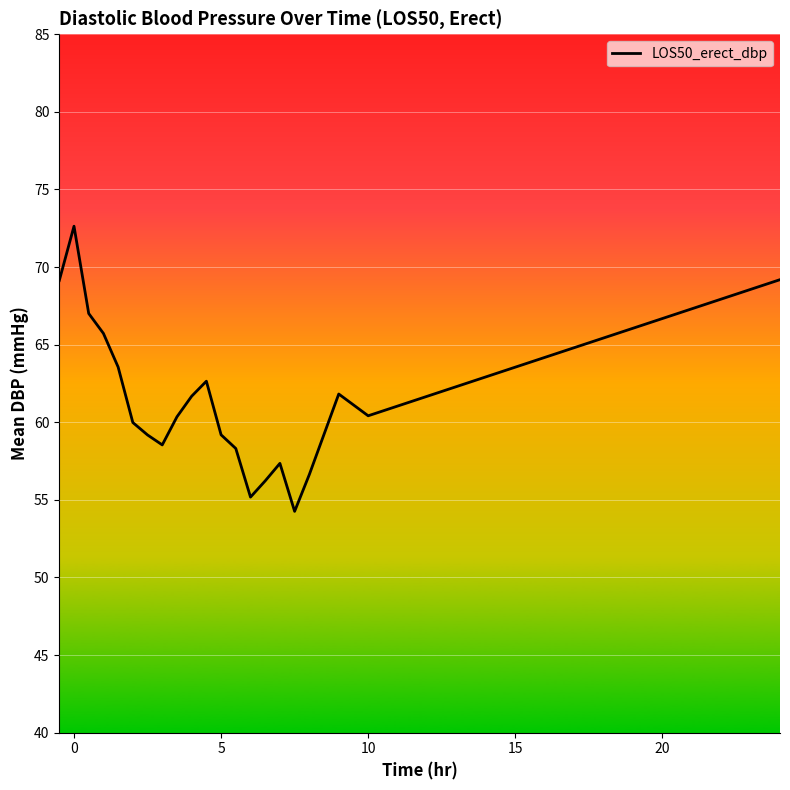

How many interior local valleys (lower than both neighbors) does the data have?

4